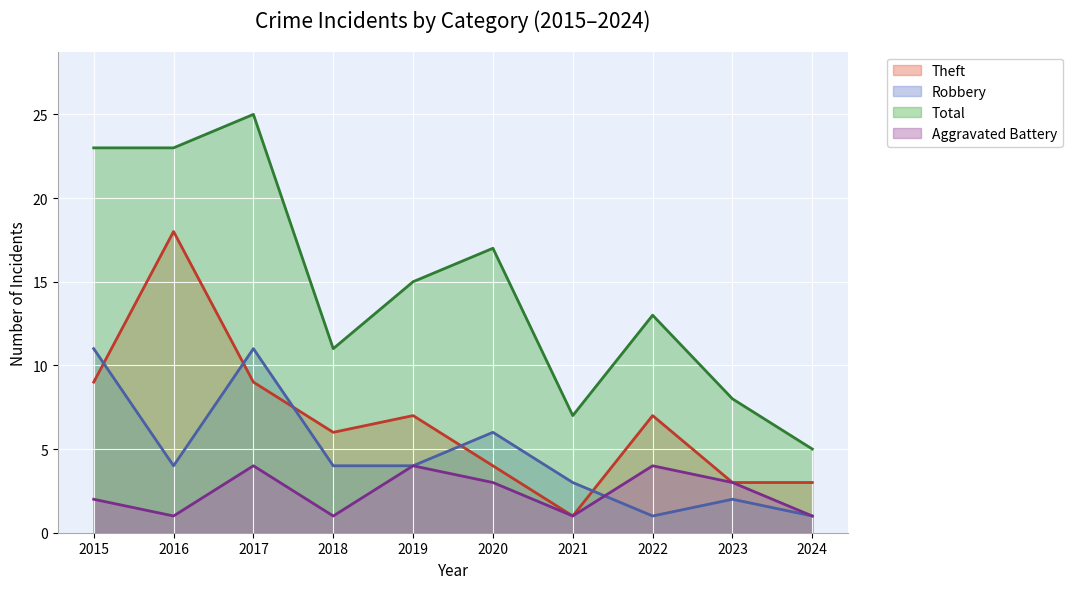

Reading left to right, list all the values displayed in this chart.

Aggravated Battery: 2	1	4	1	4	3	1	4	3	1
Robbery: 11	4	11	4	4	6	3	1	2	1
Theft: 9	18	9	6	7	4	1	7	3	3
Total: 23	23	25	11	15	17	7	13	8	5